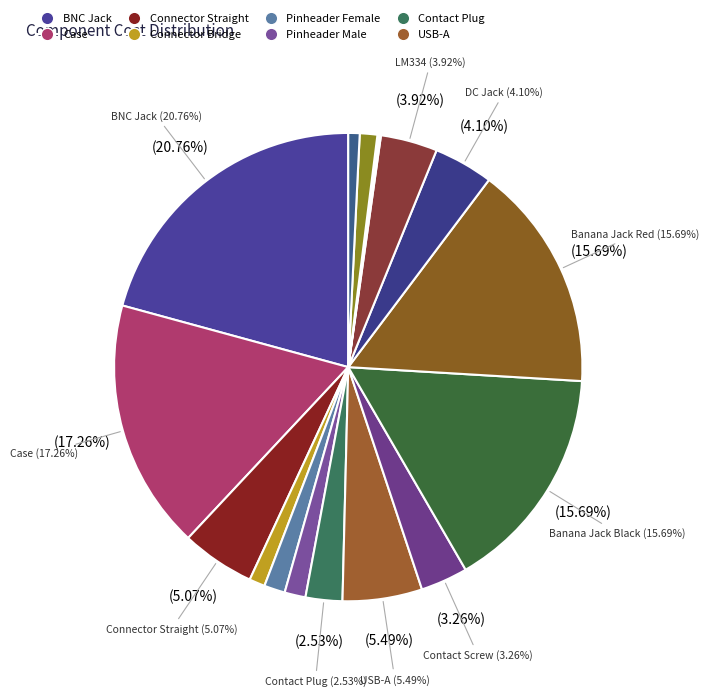

The 100 Ohm 0603 slice represents 7% of the pie. True or false?

False